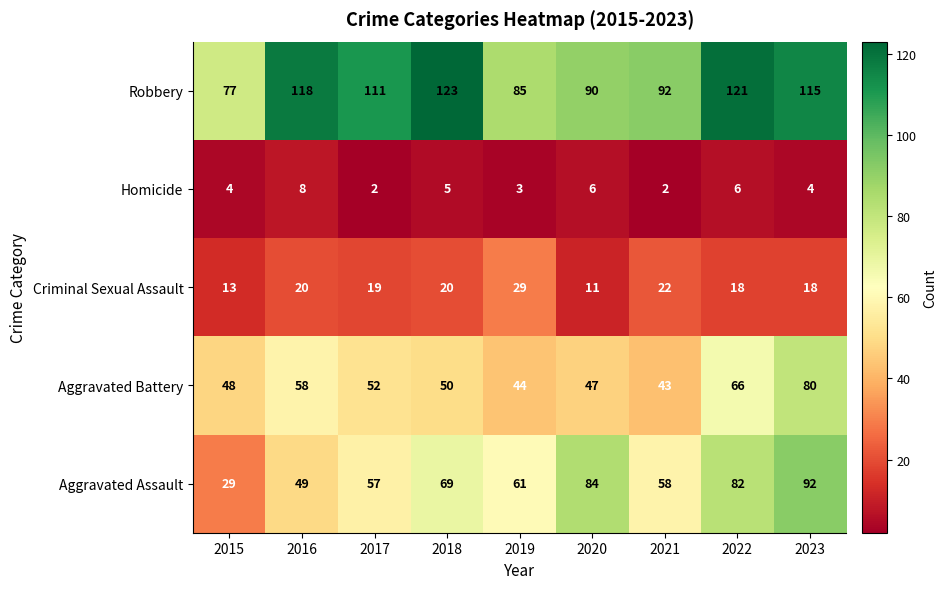

At 2019, list the series in order from smallest to largest.

Homicide, Criminal Sexual Assault, Aggravated Battery, Aggravated Assault, Robbery